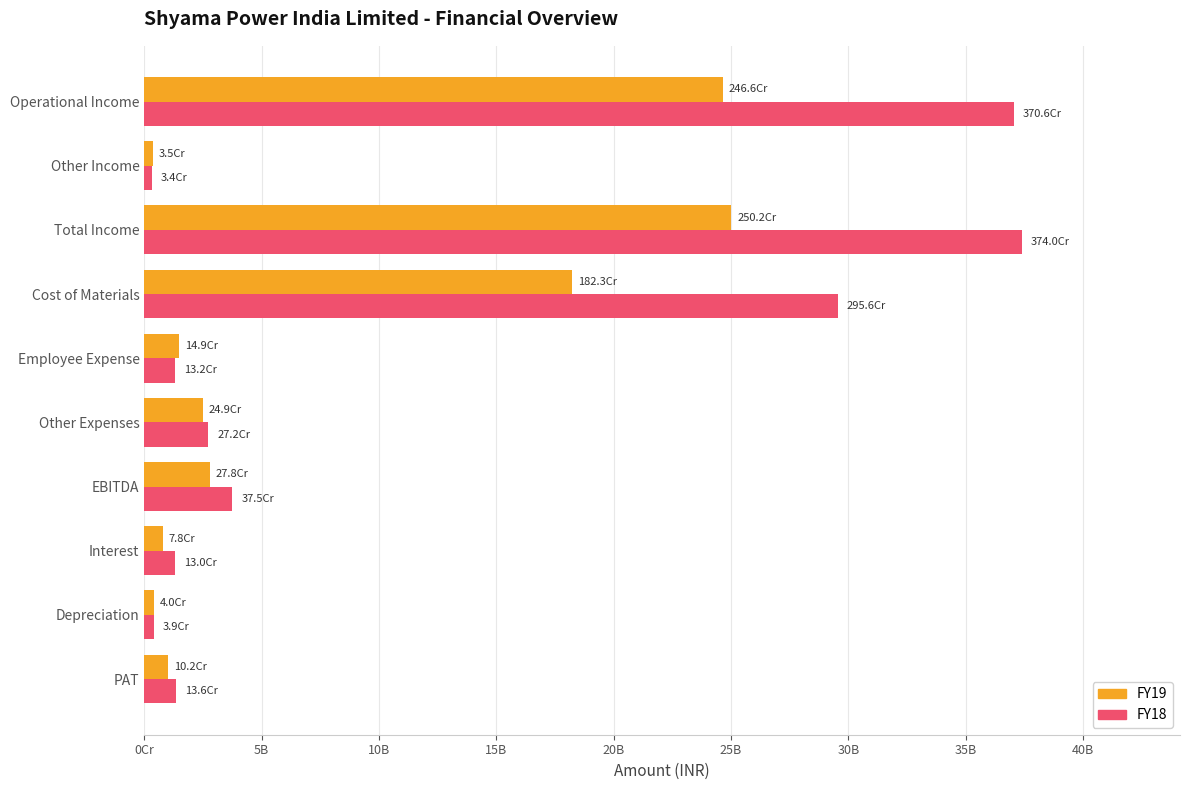

Rank the series by their maximum value, from highest to lowest.

FY18, FY19